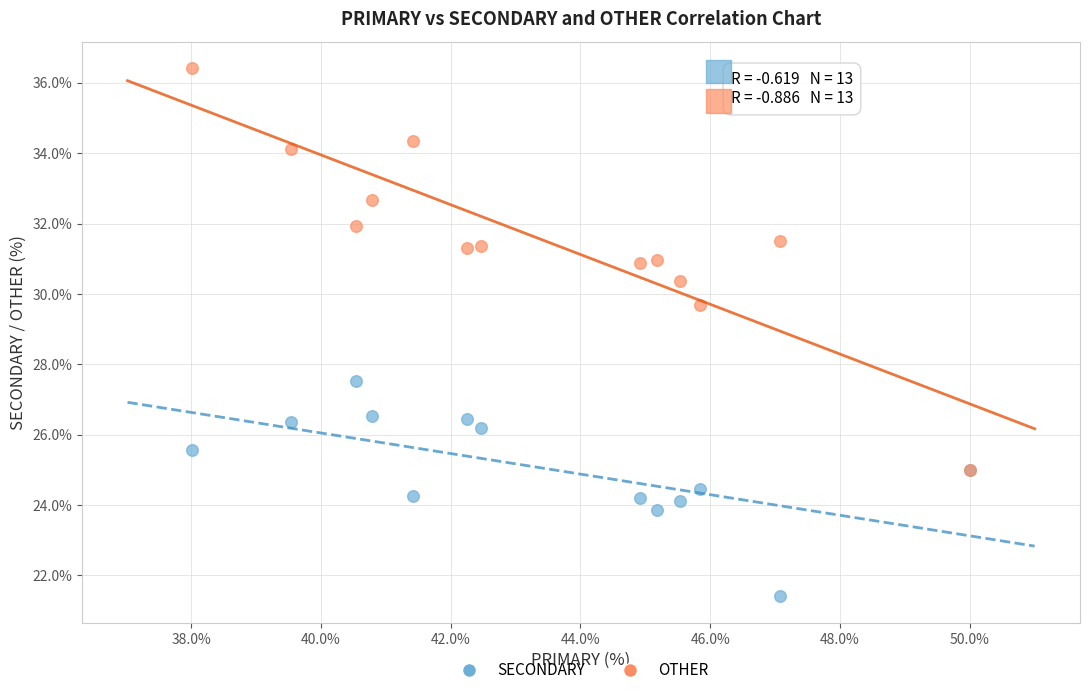

Which series reaches the minimum Y coordinate?

SECONDARY